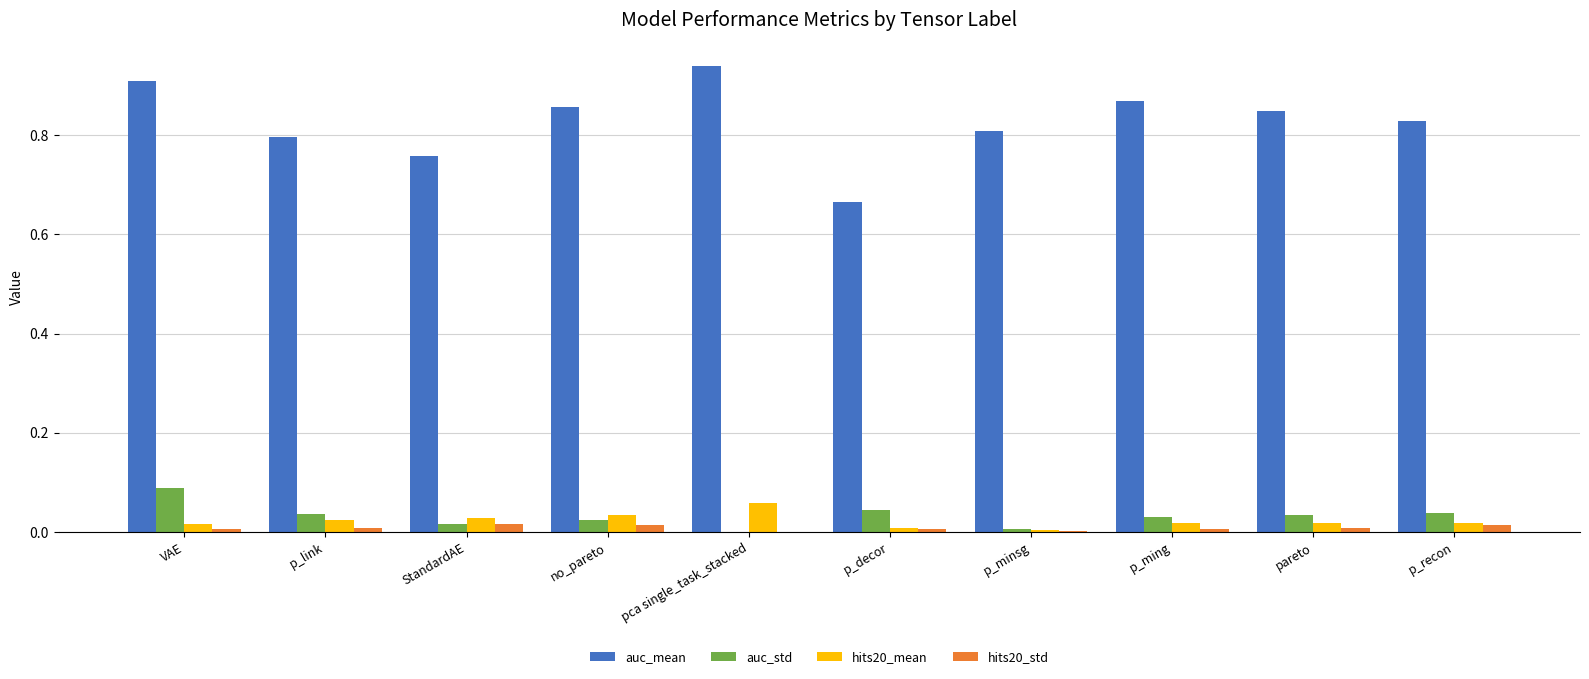

Is it true that hits20_mean equals 0.0 at no_pareto?

True